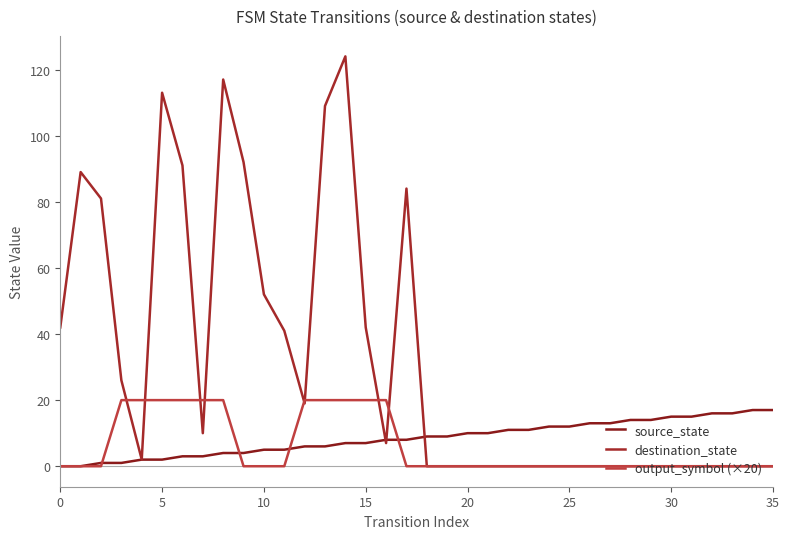

Does the chart display data point markers on the line(s)?

No